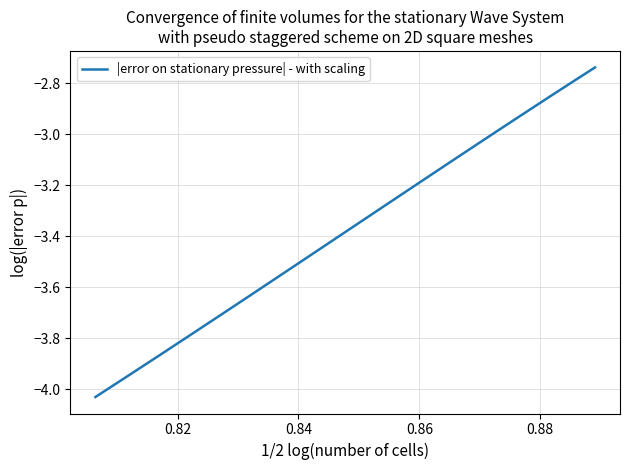

What is the difference between the maximum and minimum values?

1.3